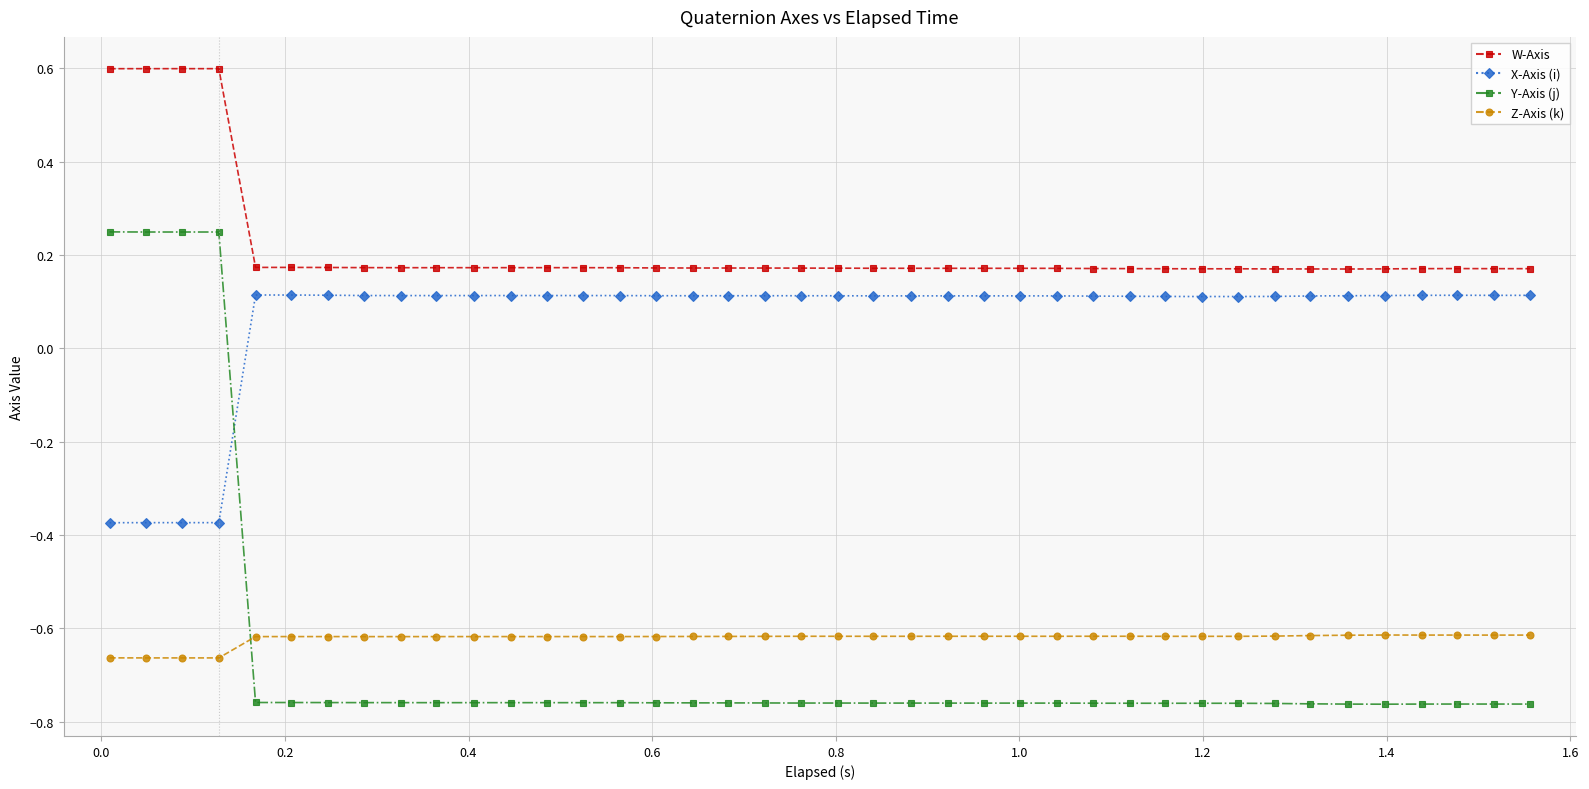

Rank the series by their maximum value, from highest to lowest.

W-Axis, Y-Axis (j), X-Axis (i), Z-Axis (k)